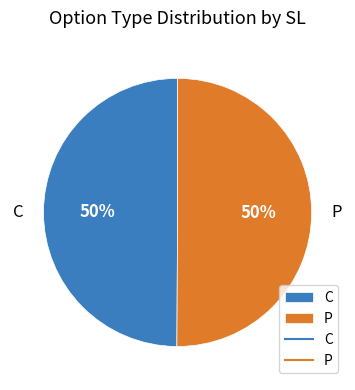

Do P and C together represent more than half of the pie?

Yes